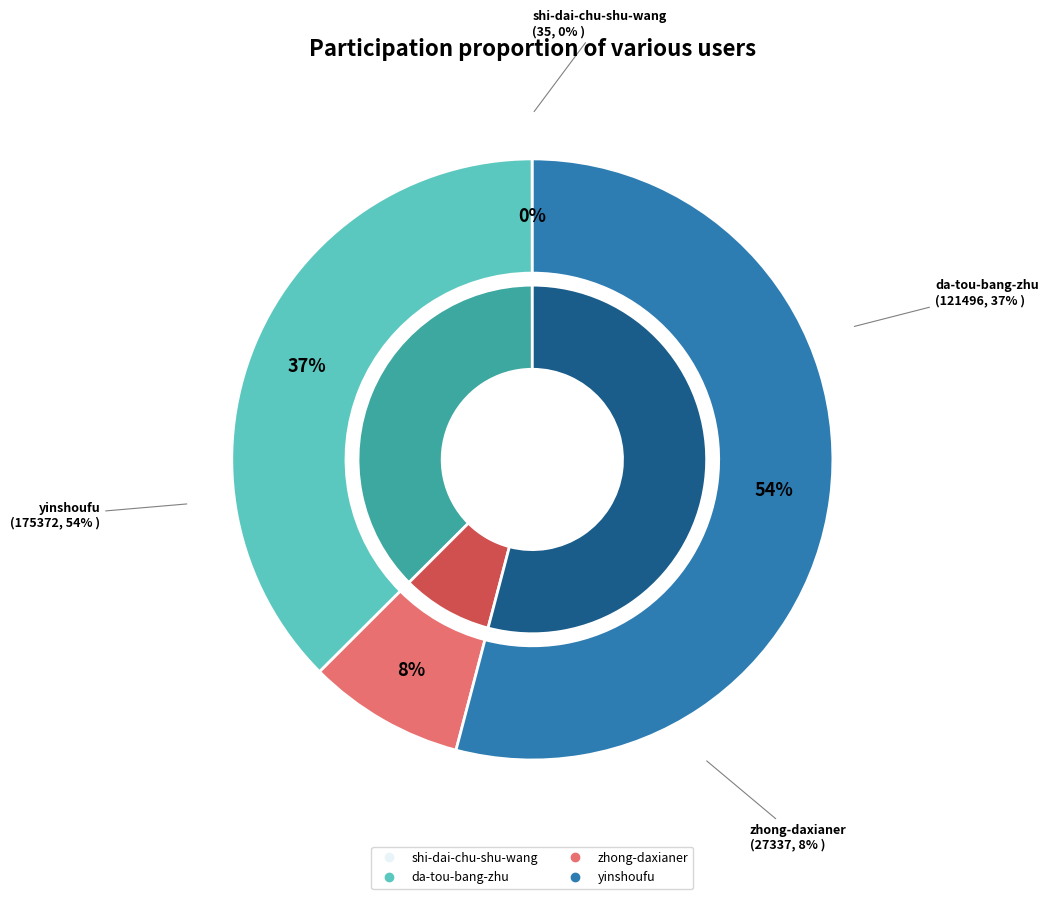

Rank the categories by value from highest to lowest.

yinshoufu, da-tou-bang-zhu, zhong-daxianer, shi-dai-chu-shu-wang